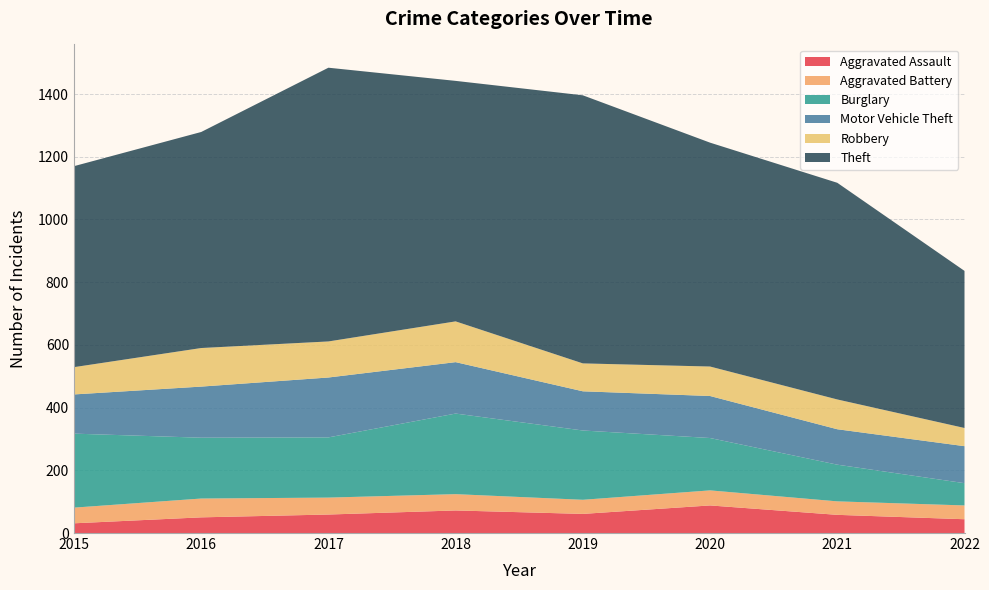

Reading left to right, extract all data points from this chart.

Aggravated Assault: 2015=31	2016=50	2017=59	2018=72	2019=61	2020=88	2021=58	2022=44
Aggravated Battery: 2015=50	2016=60	2017=54	2018=52	2019=45	2020=48	2021=43	2022=44
Burglary: 2015=236	2016=194	2017=192	2018=257	2019=221	2020=167	2021=117	2022=71
Motor Vehicle Theft: 2015=125	2016=163	2017=191	2018=164	2019=125	2020=134	2021=113	2022=118
Robbery: 2015=87	2016=123	2017=115	2018=130	2019=89	2020=94	2021=95	2022=58
Theft: 2015=641	2016=689	2017=873	2018=767	2019=855	2020=714	2021=691	2022=501